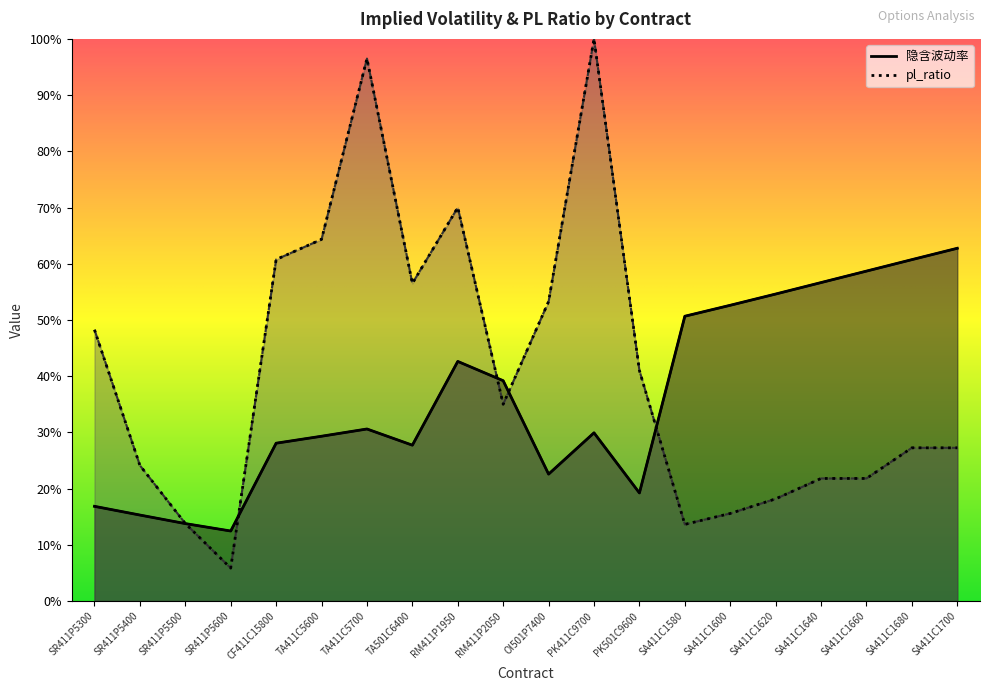

True or false: there are more than 1 points higher than both neighbors.

True